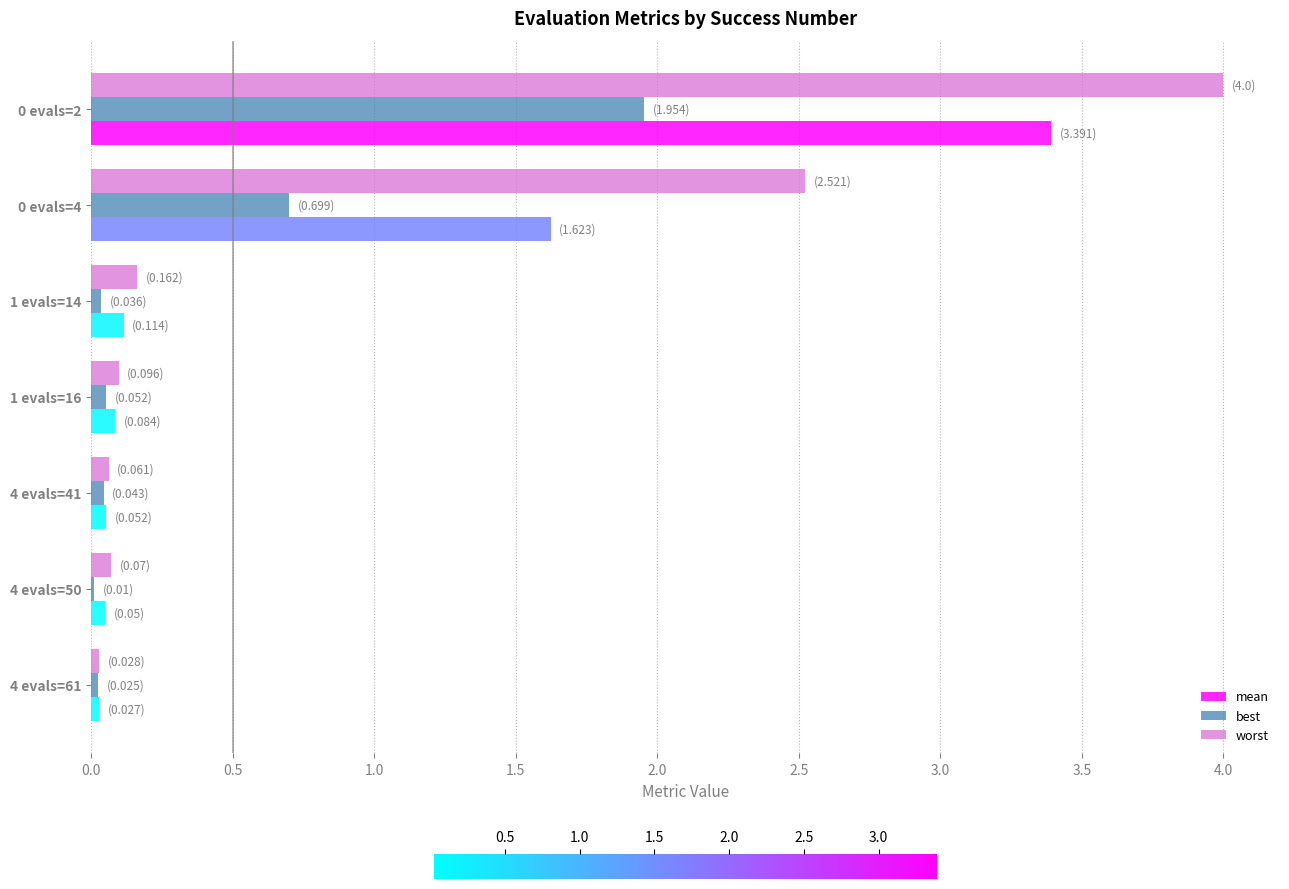

What is the sum of all best values?

2.8